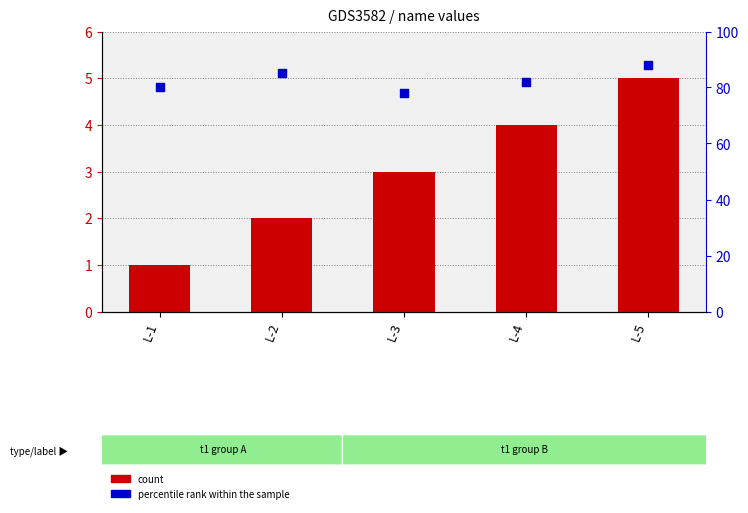

What is the total value across all series at L-1?

81